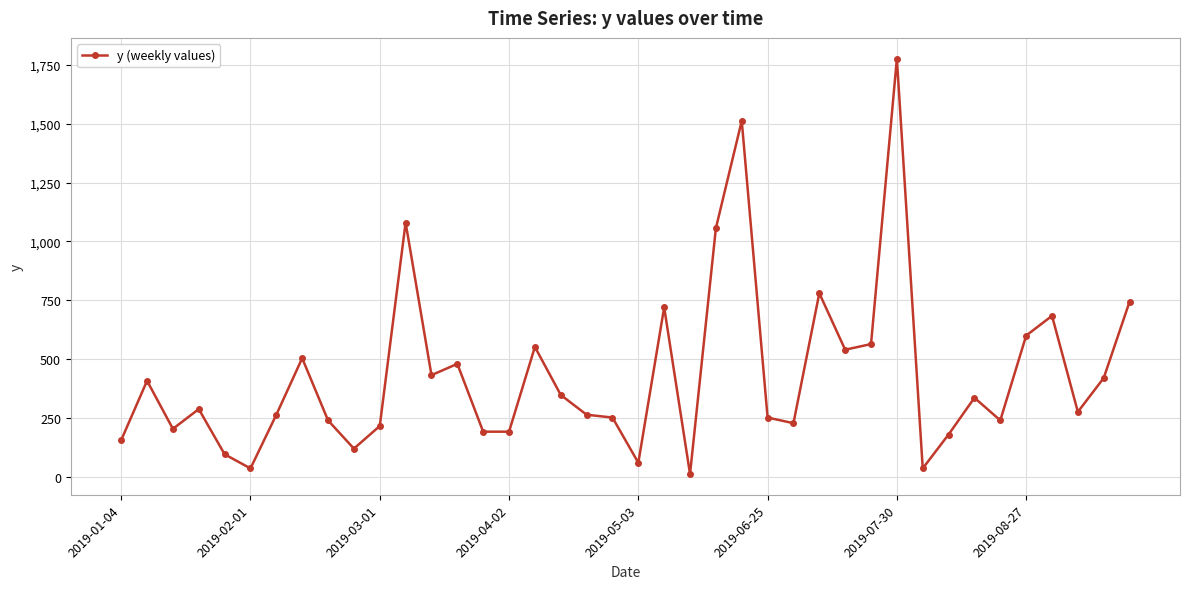

What is the sum of all values?

17340